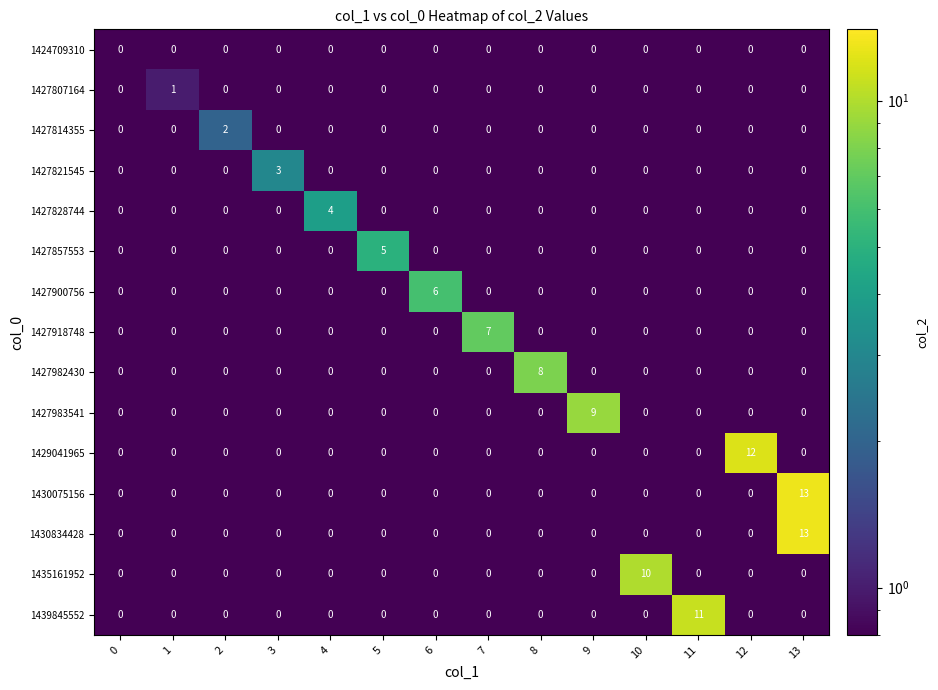

Which series changed the most between 3 and 11?

1439845552